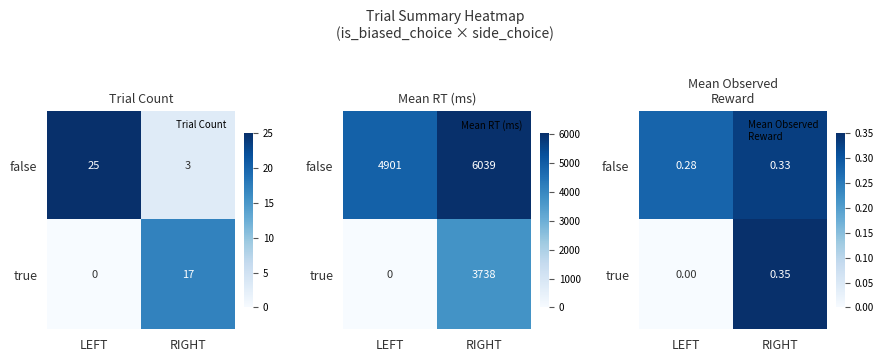

At RIGHT, list the series in order from smallest to largest.

false, true